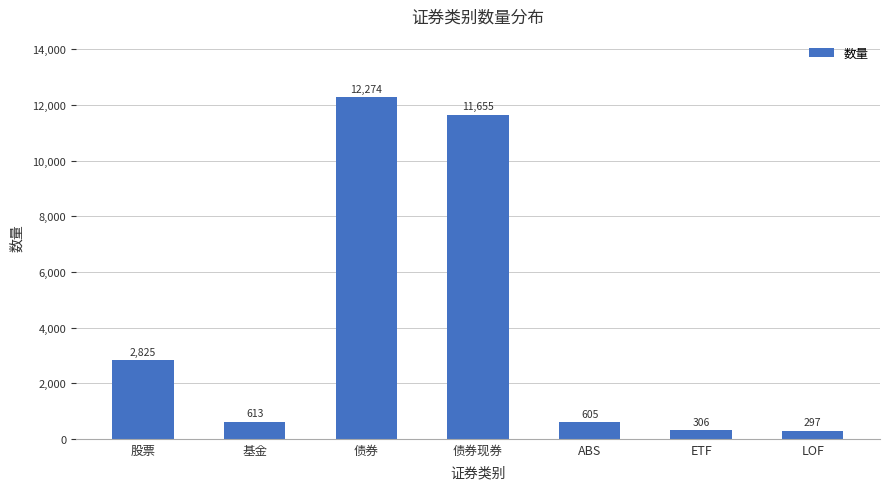

Are the bars grouped side by side (vs. stacked)?

No